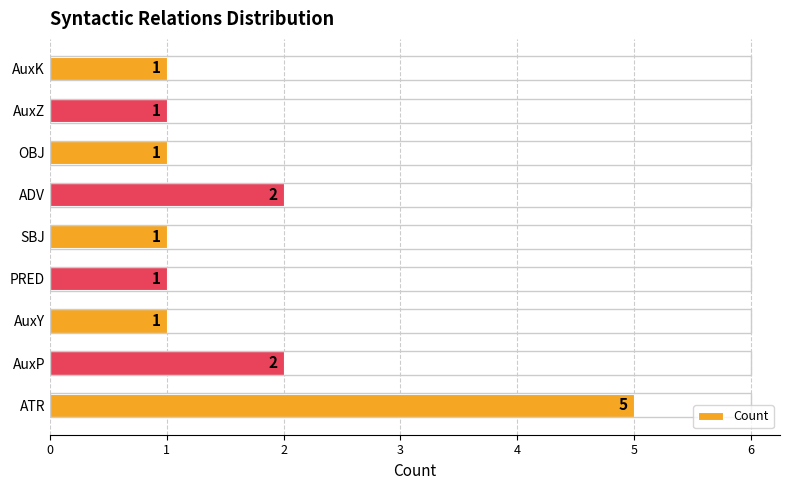

Reading bottom to top, extract all data points from this chart.

ATR=5	AuxP=2	AuxY=1	PRED=1	SBJ=1	ADV=2	OBJ=1	AuxZ=1	AuxK=1